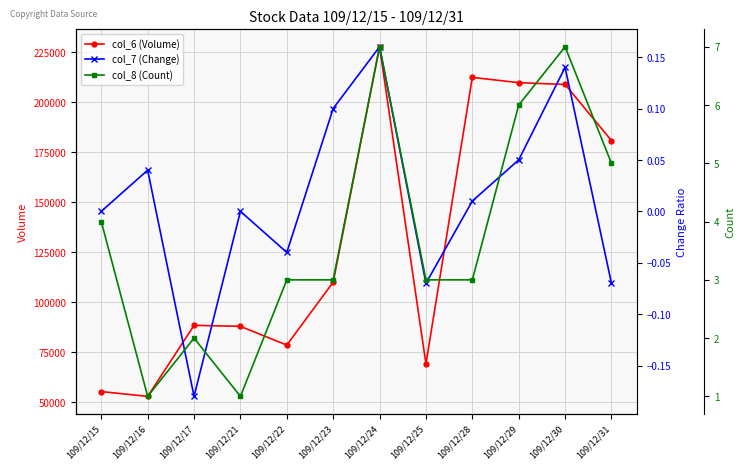

What are all the series names shown in the legend?

col_6 (Volume), col_7 (Change), col_8 (Count)